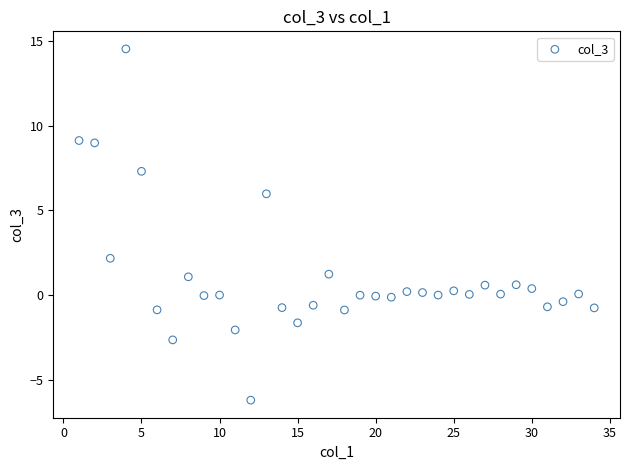

What is the range of X values (max minus min)?

33.0